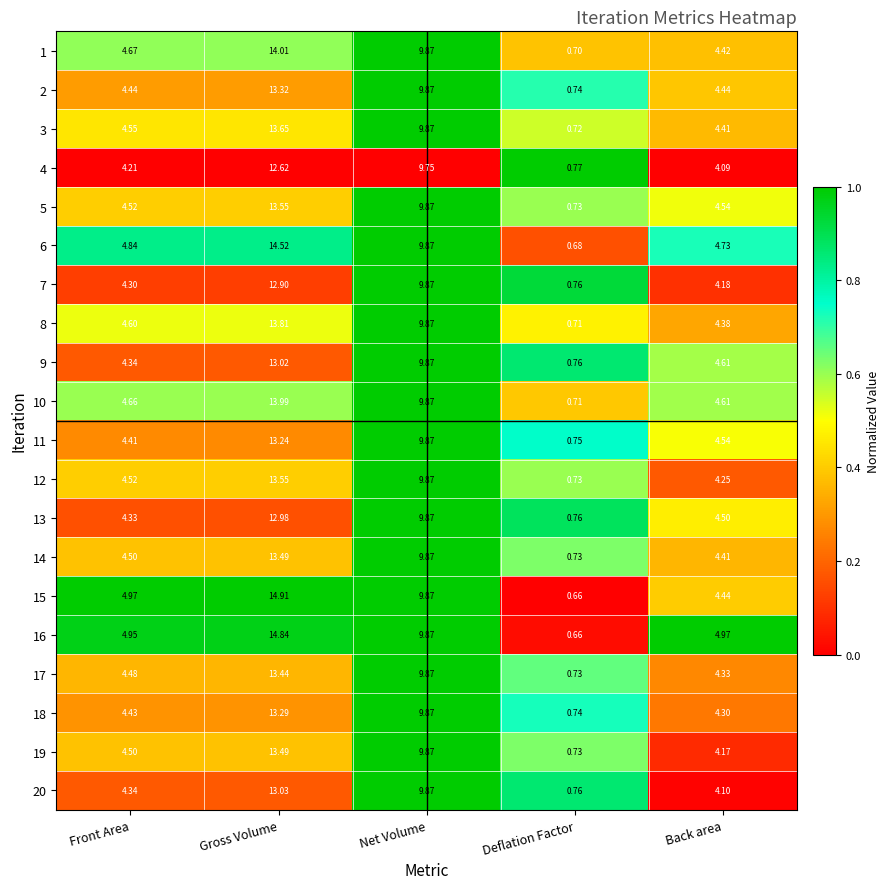

At how many categories does at least one series exceed 0?

5